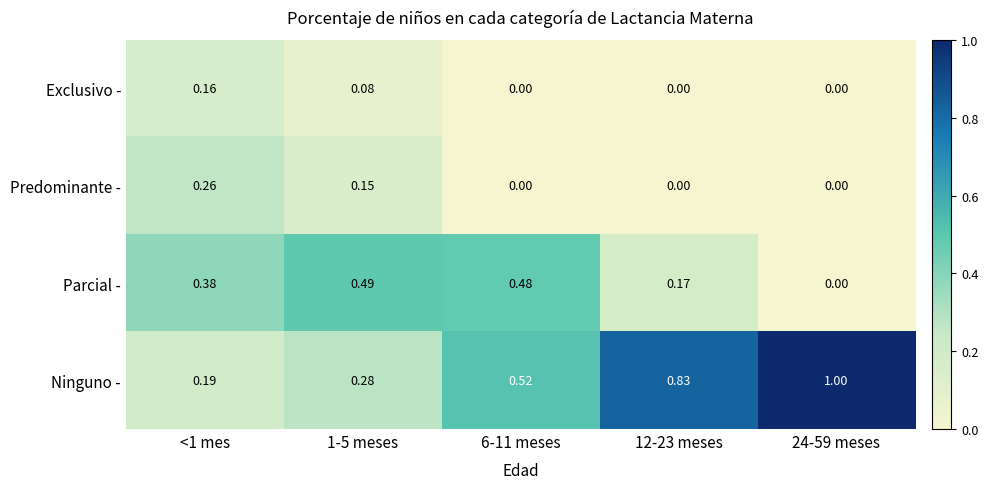

Which series has the largest range (max minus min)?

Ninguno -